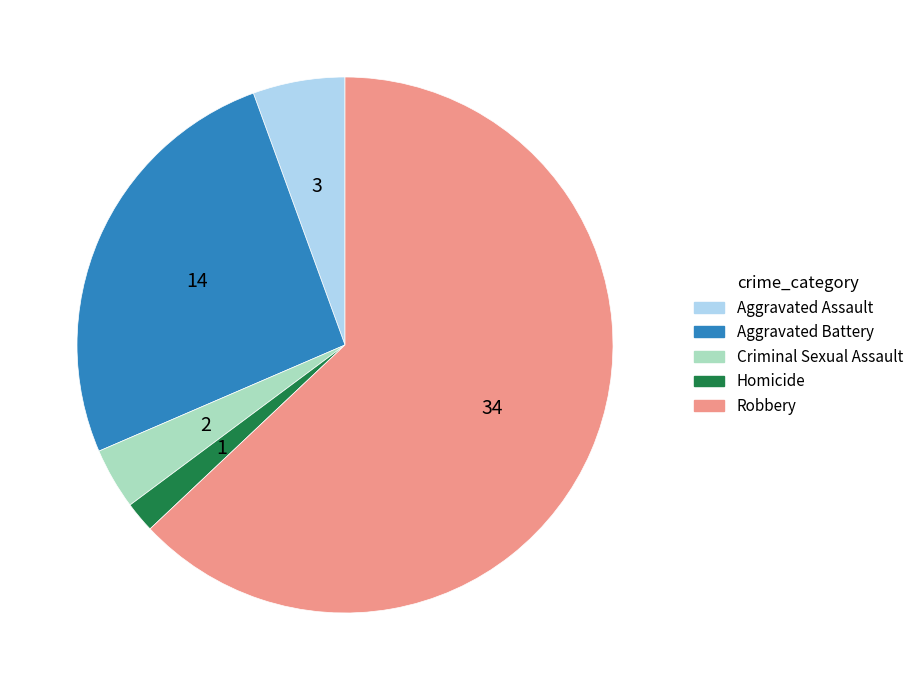

Do Aggravated Assault and Aggravated Battery together represent more than half of the pie?

No